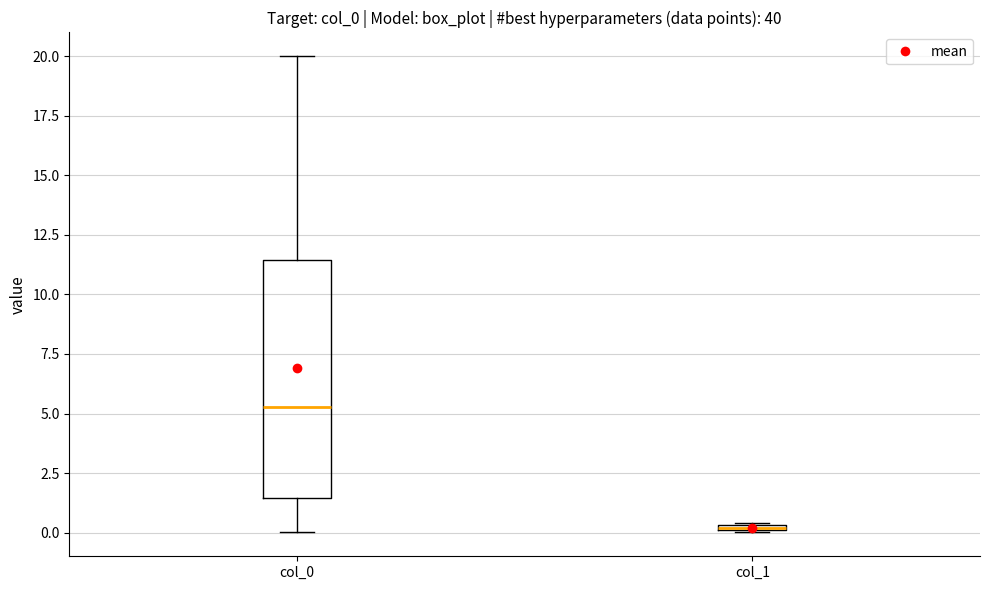

Where is the upper edge of the box for col_1 on the y-axis? The values are not printed on the chart, so give them approximately, as read against the axis.

0.5